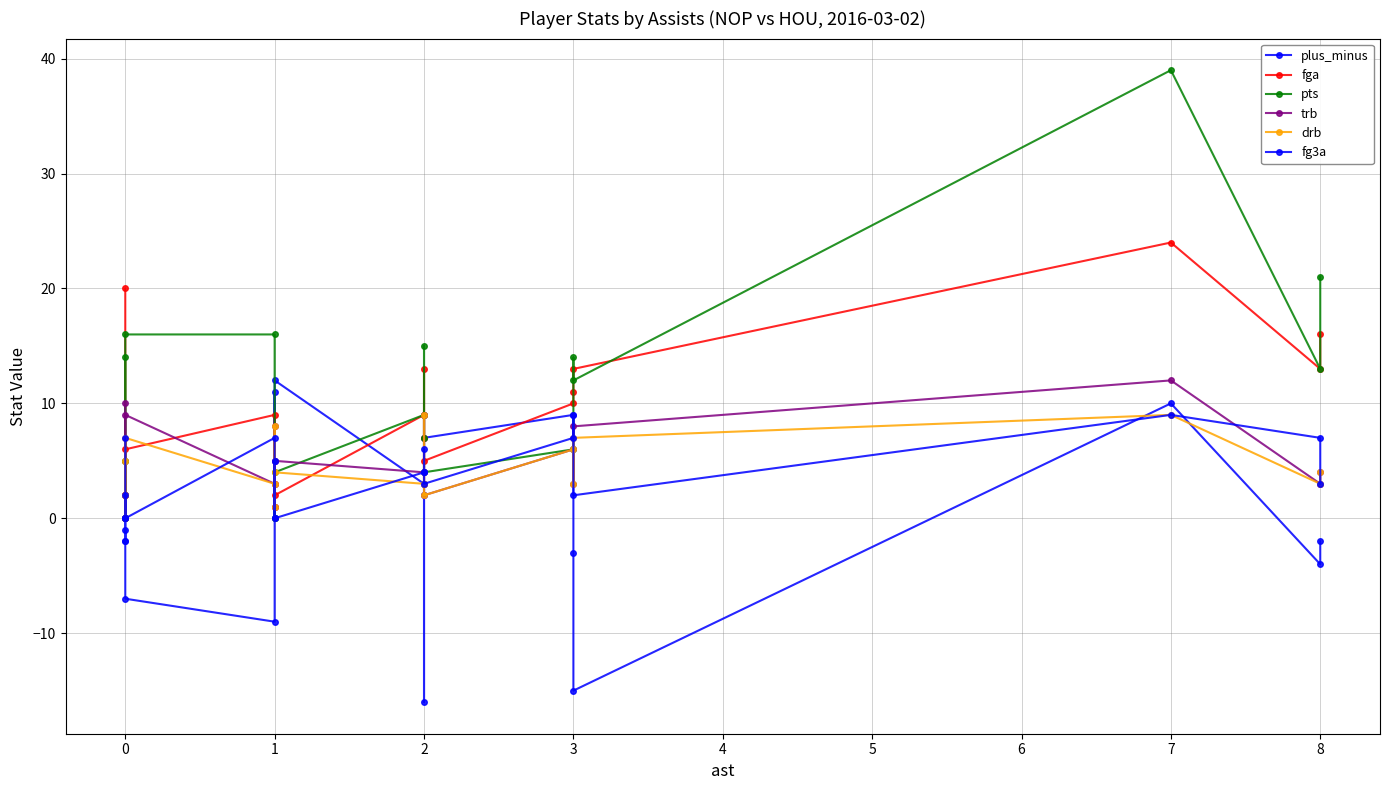

How many values in the trb series exceed 4?

8